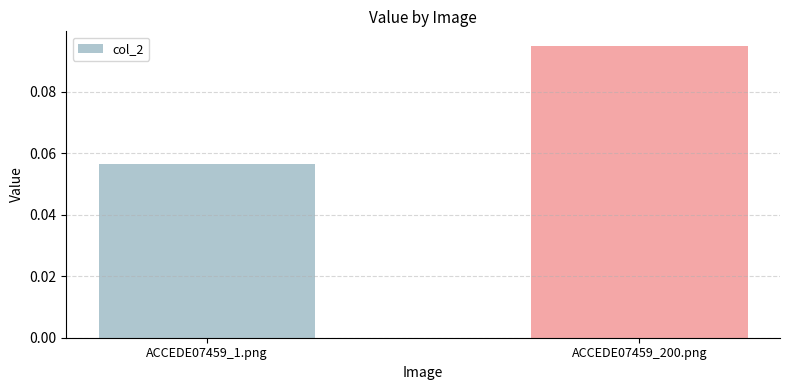

The chart shows a value of 0.0 at ACCEDE07459_200.png. True or false?

False